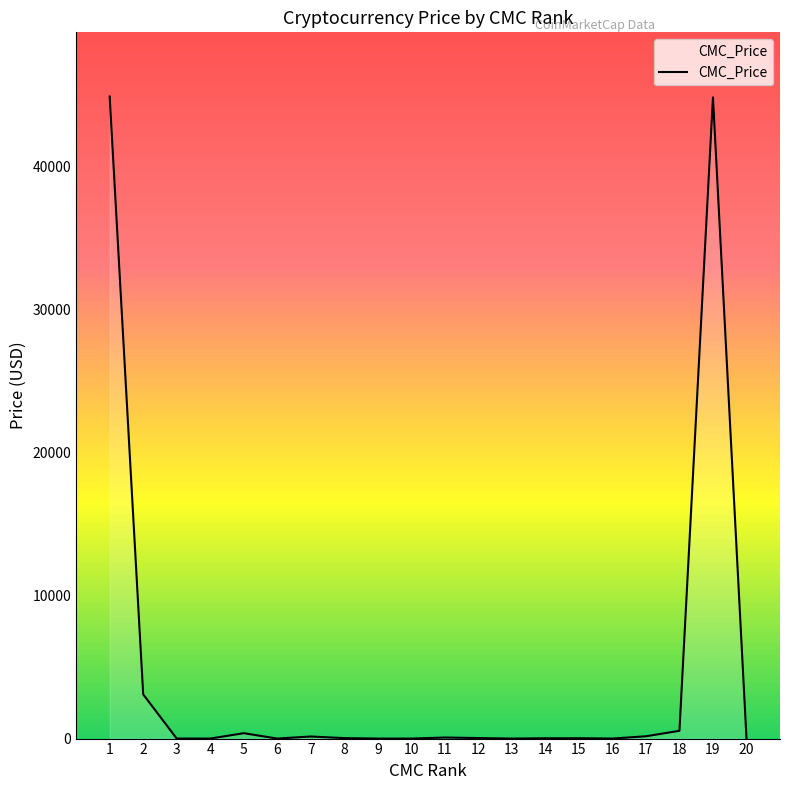

What is the greatest value displayed?

44922.7